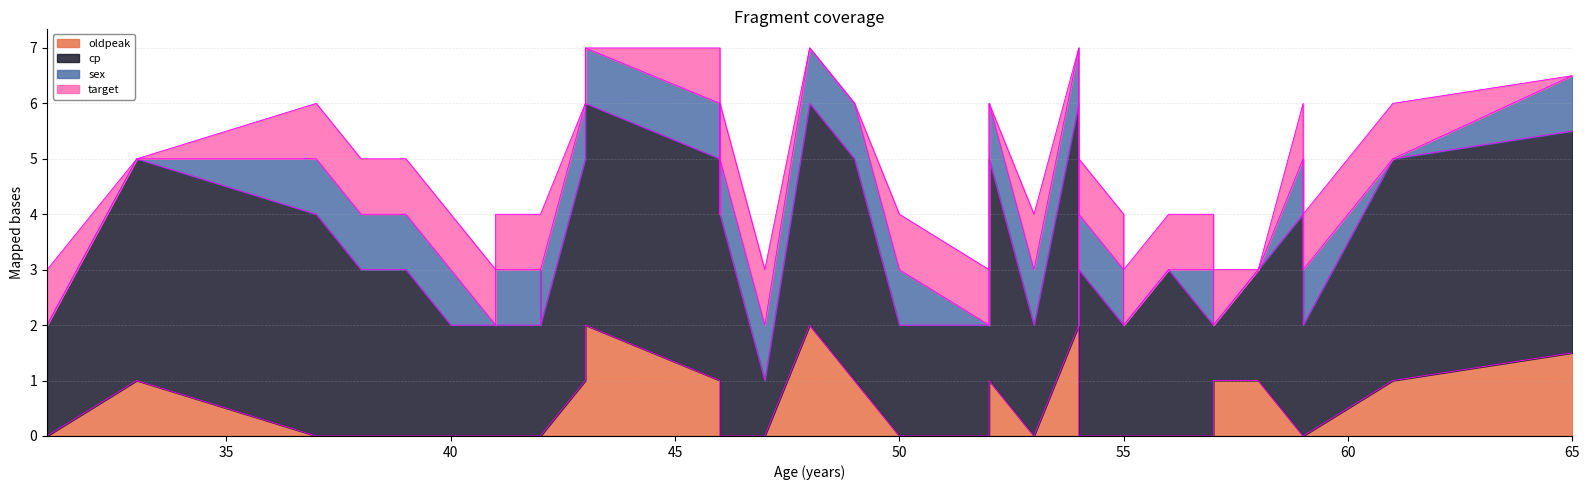

Read the cp value at 38.

3.0